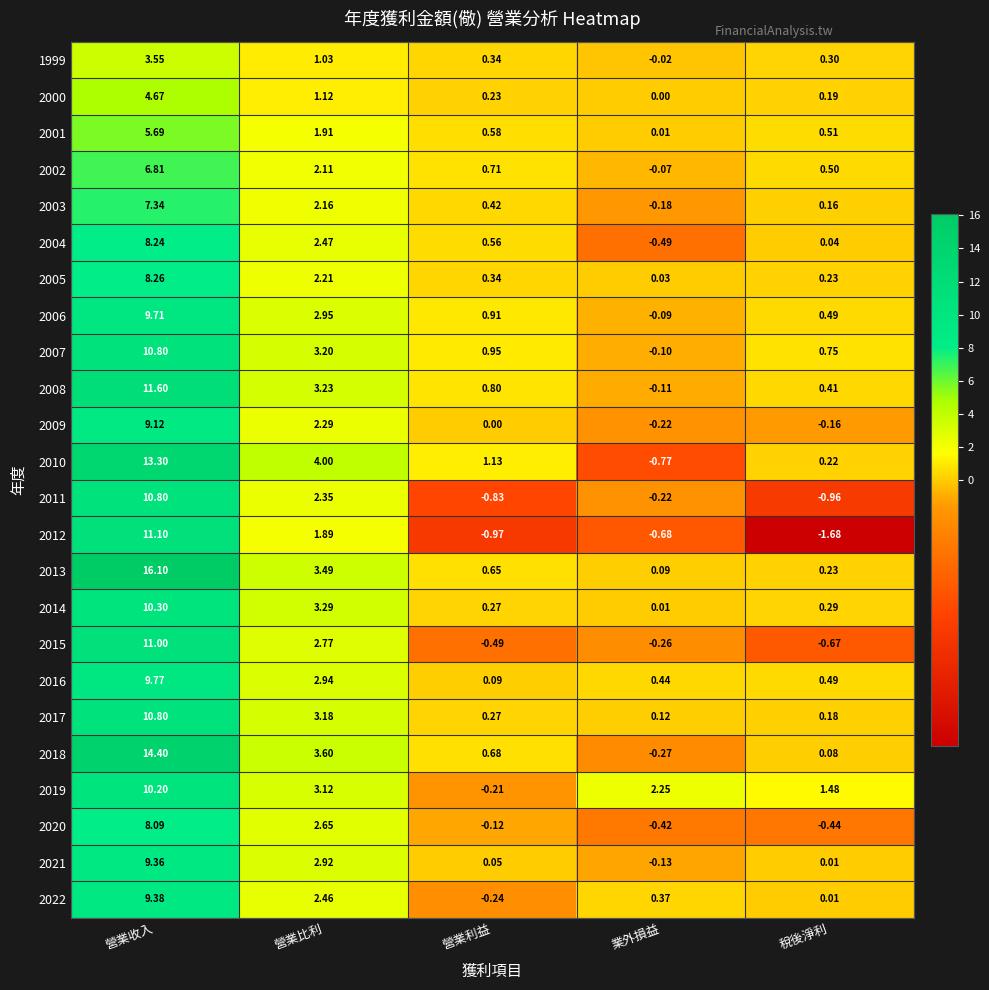

How many categories are shown in the chart?

5